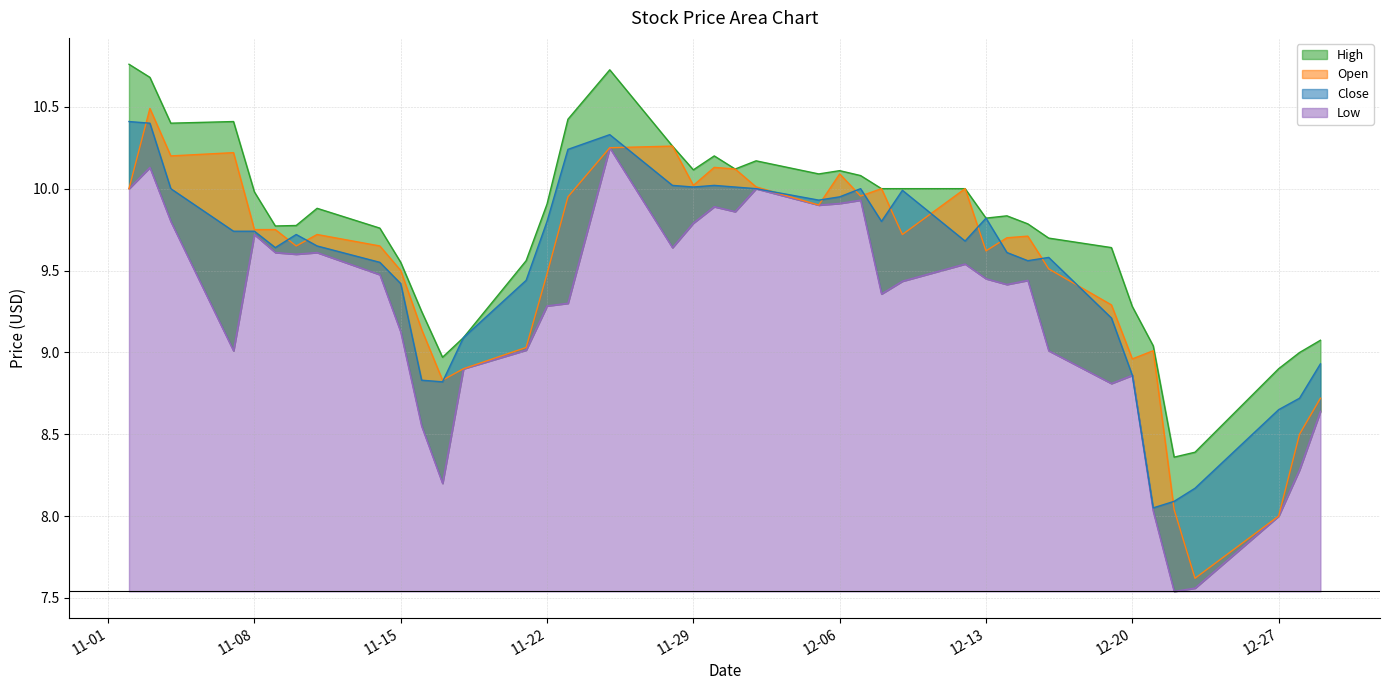

In Close, how many points are higher than both neighbors (excluding endpoints)?

7